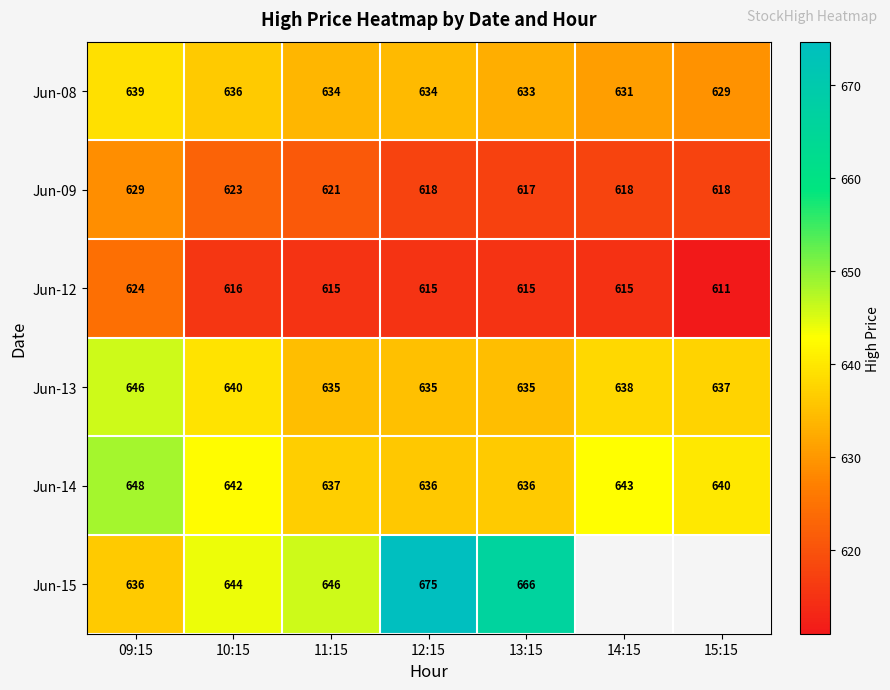

What is the greatest value displayed?

674.7